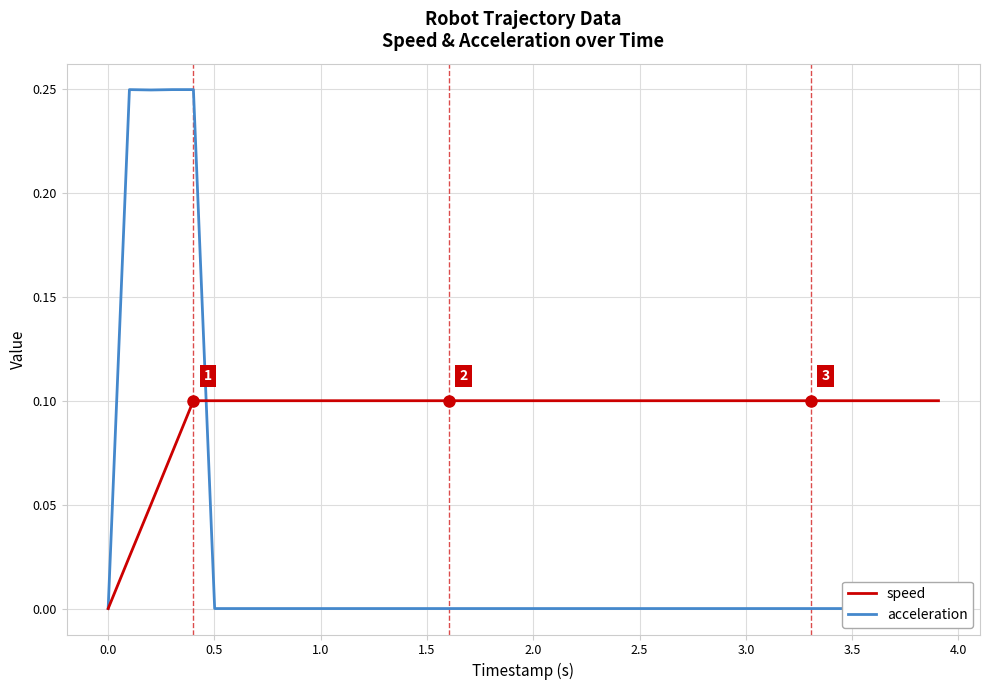

How many times do speed and acceleration cross each other?

1